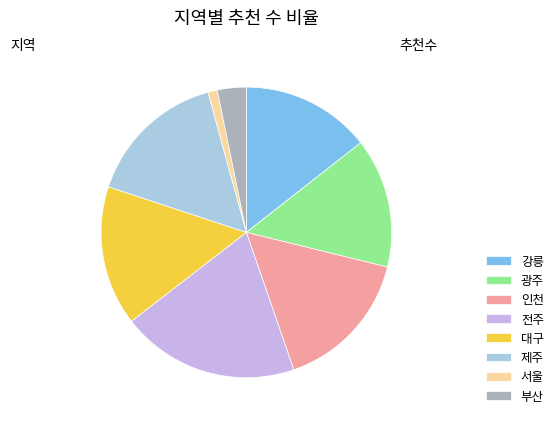

How many segments does this pie chart have?

8